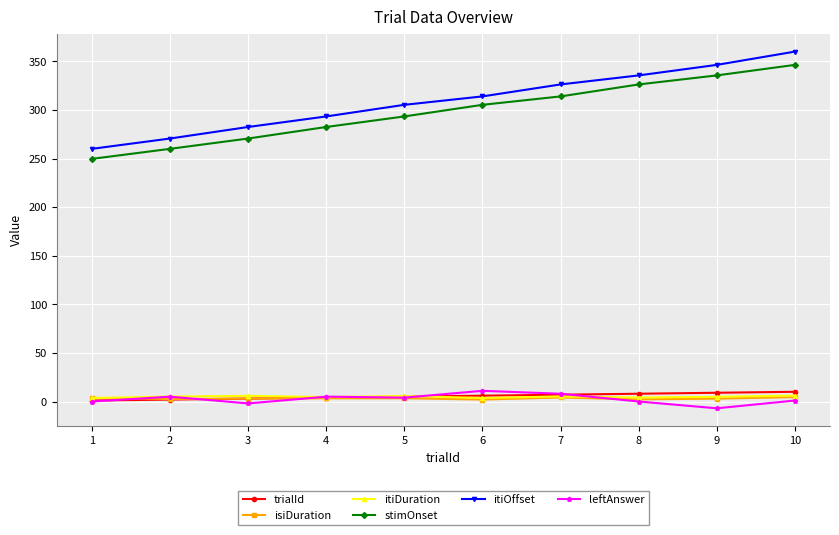

True or false: stimOnset and itiOffset intersect in this chart.

False